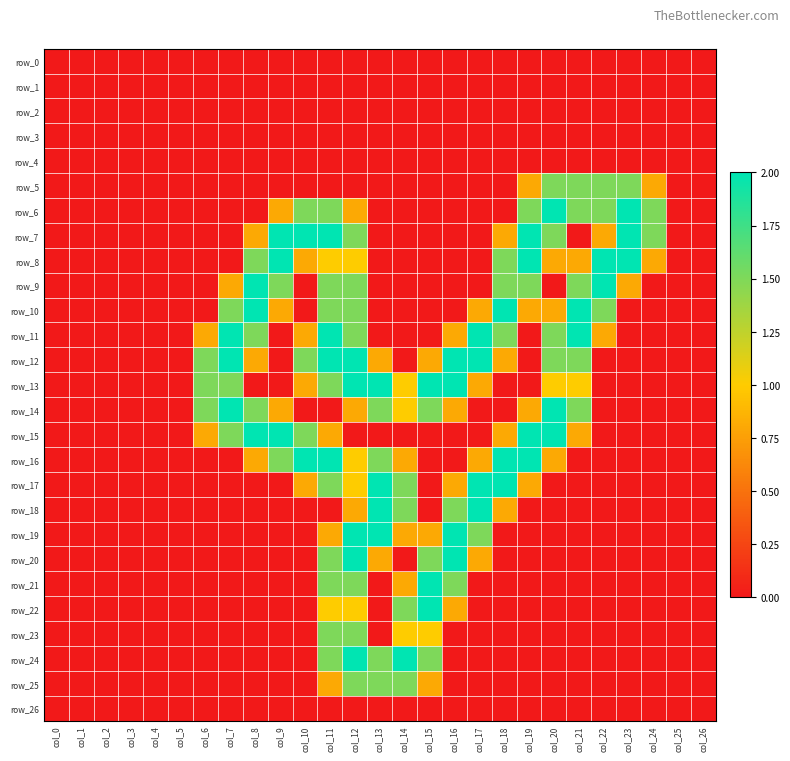

At how many categories does at least one series exceed 0?

19